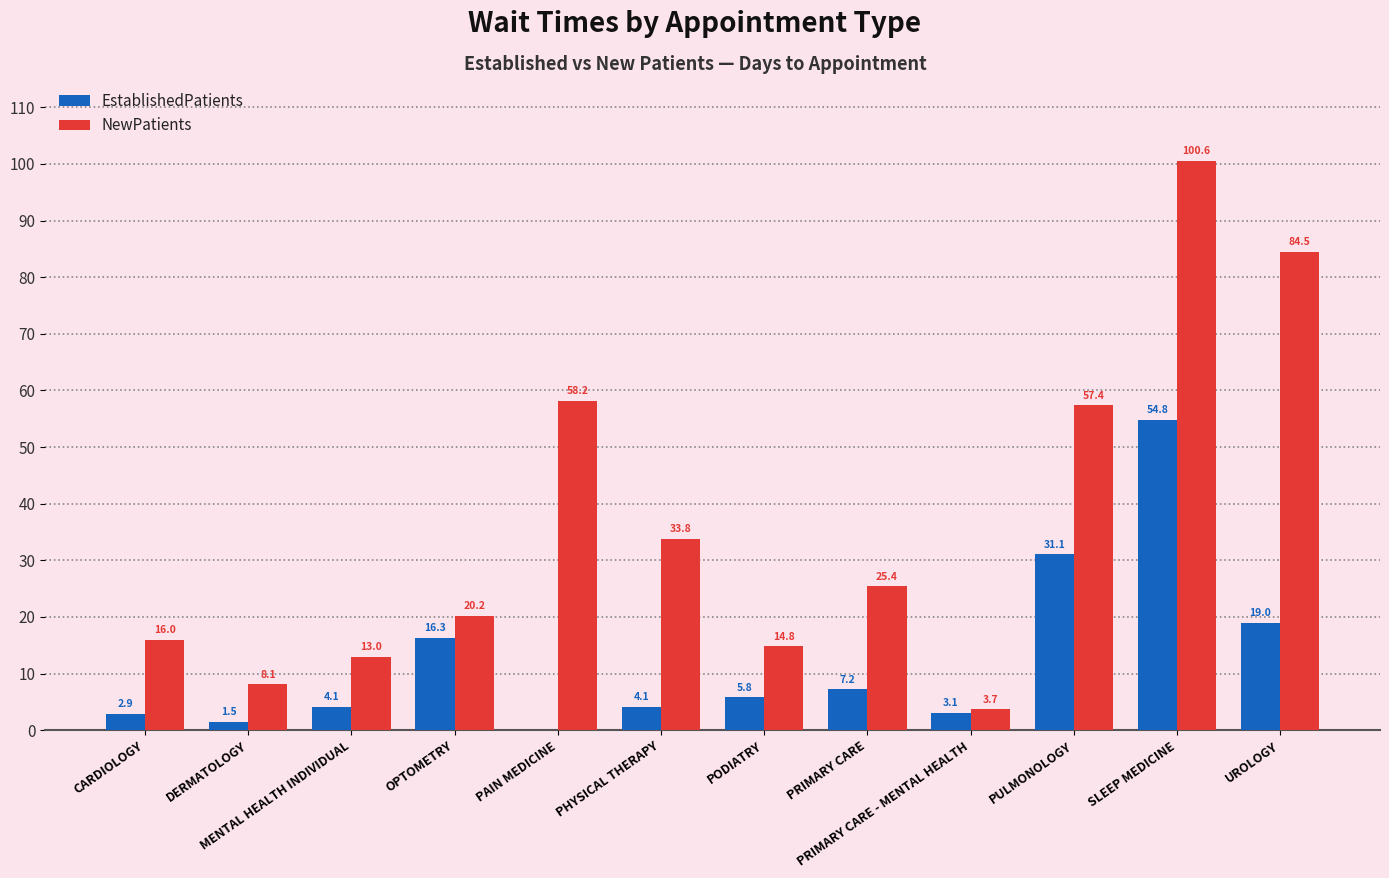

At which label does EstablishedPatients first exceed 5?

OPTOMETRY